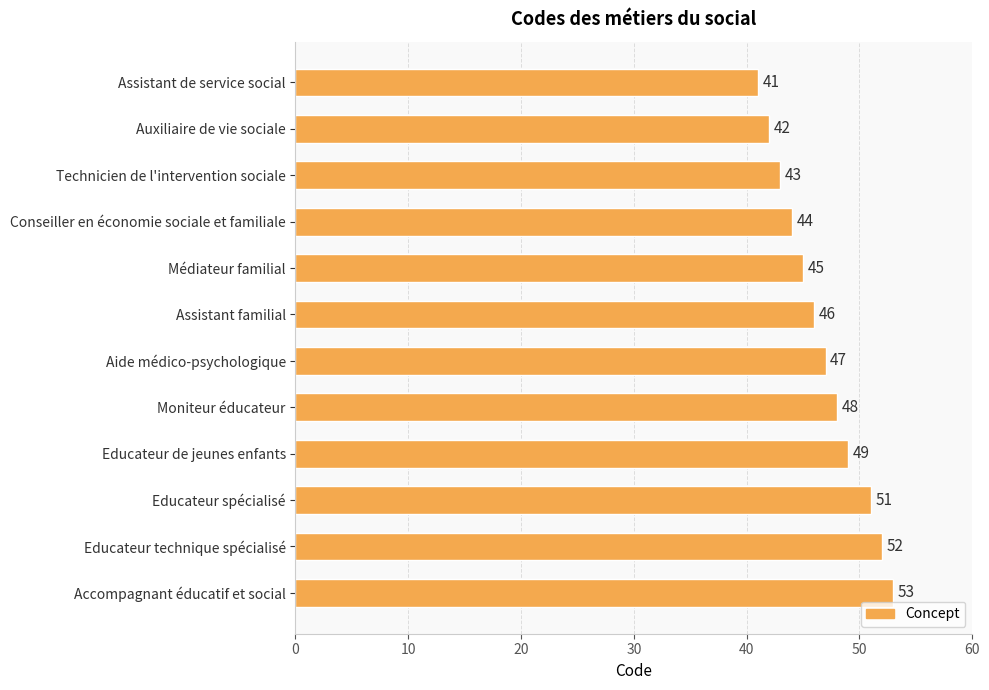

Where is the data nearest to the value 47?

Aide médico-psychologique